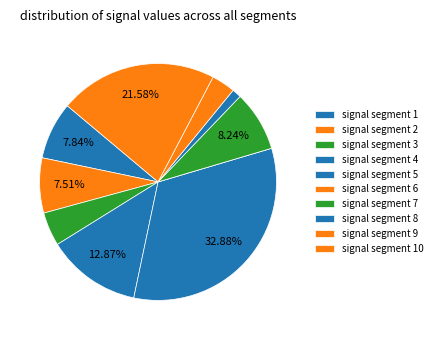

Combined, do signal segment 8 and signal segment 10 account for over 50%?

No